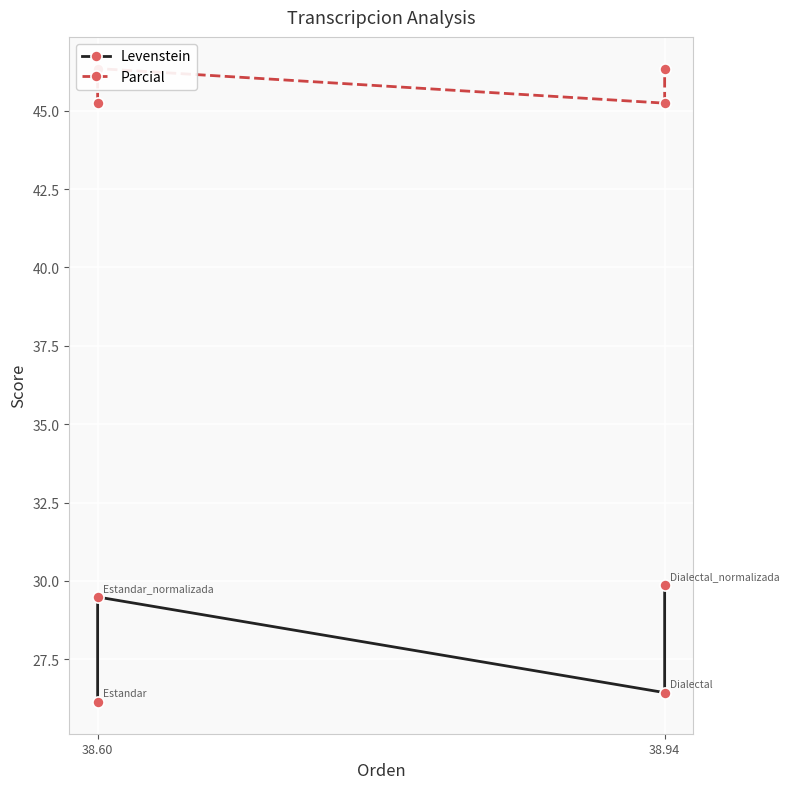

Rank the series by their average value, from lowest to highest.

Levenstein, Parcial